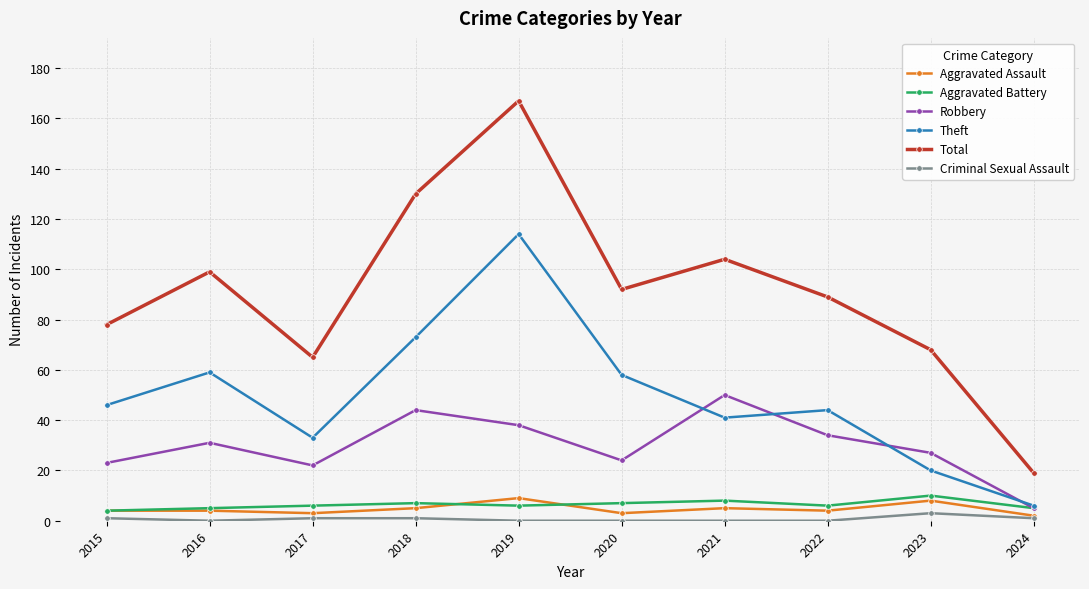

In Total, how many points are lower than both neighbors (excluding endpoints)?

2